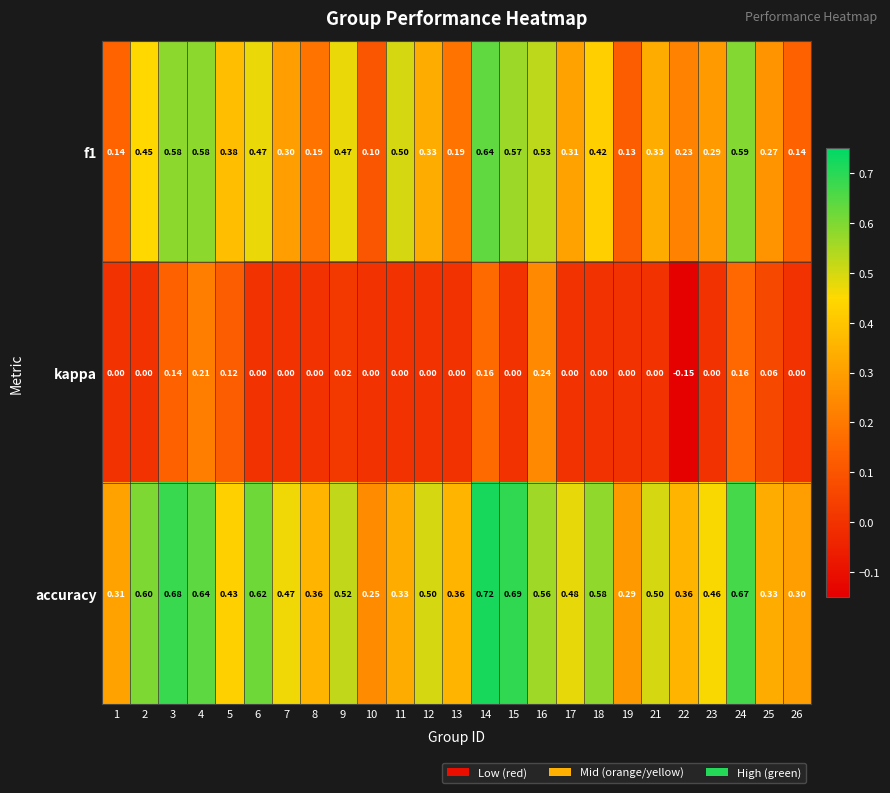

Is the value of accuracy at 13 greater than the value of f1 at 18?

No